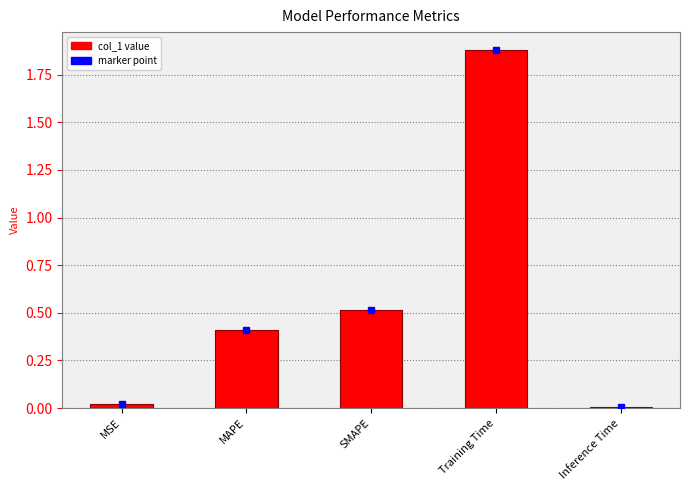

What is the value of the 3rd bar from the left?

0.5